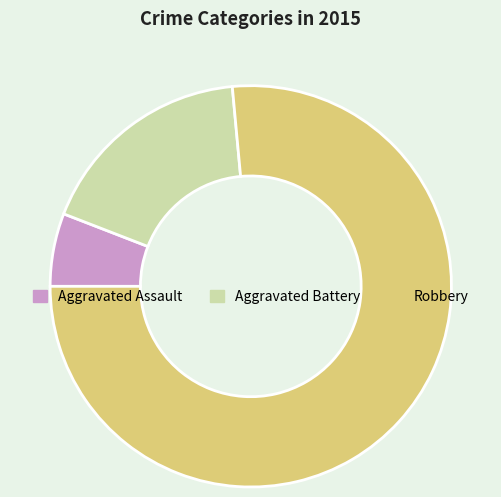

Combined, do Aggravated Assault and Robbery account for over 50%?

Yes